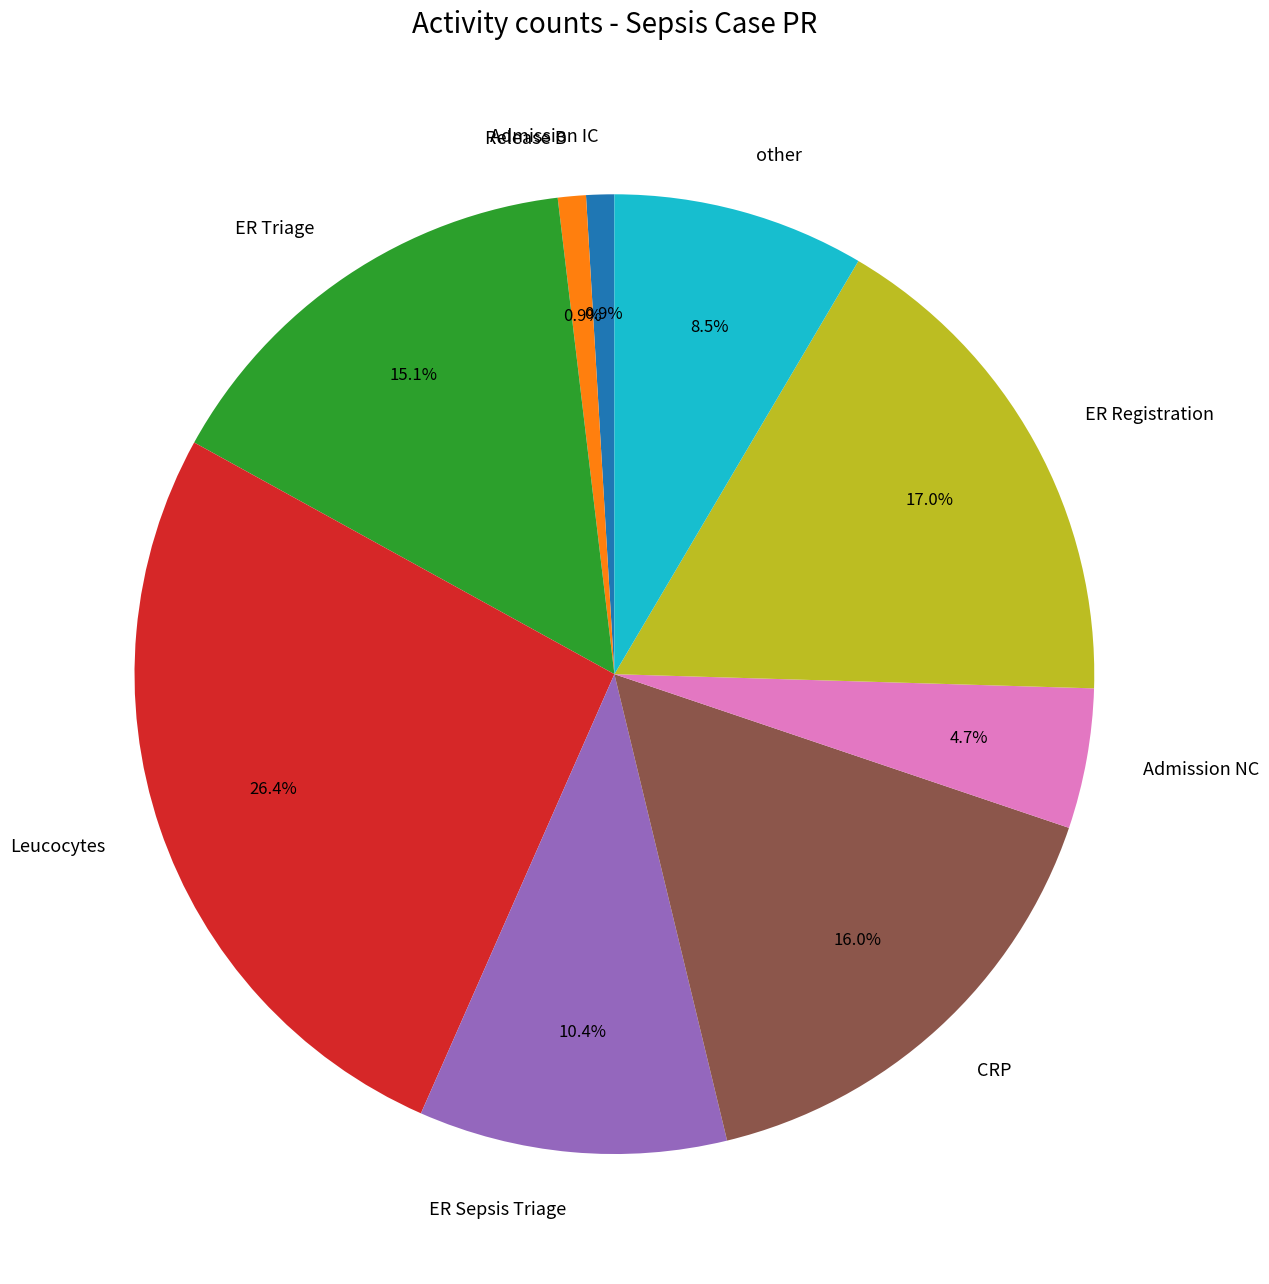

Is there any slice that represents more than half of the pie?

No